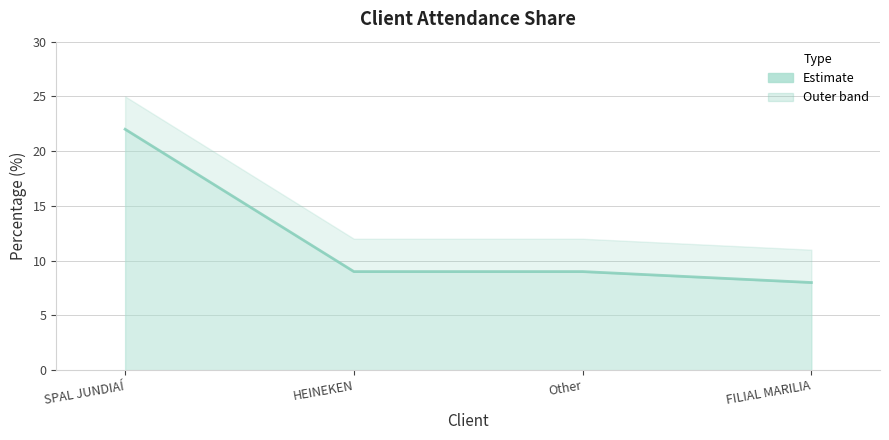

Approximately how many times larger is the value at Other compared to FILIAL MARILIA?

1.1